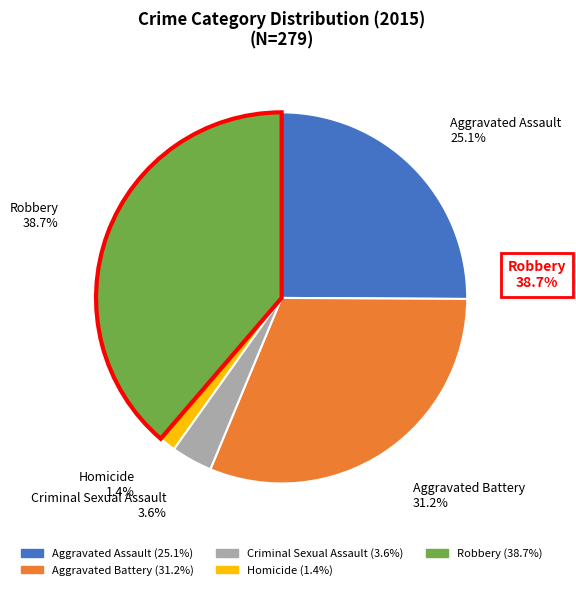

Is there a majority slice in this chart?

No